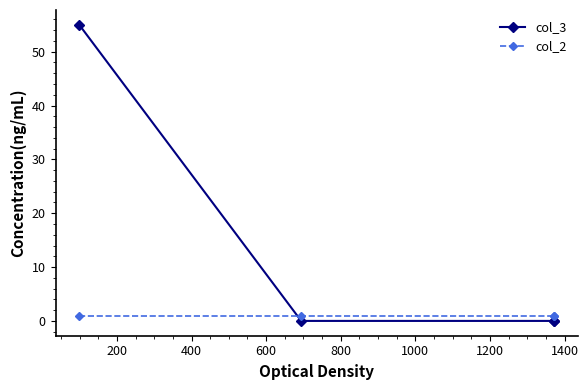

True or false: col_2 has more than 1 interior local peaks.

False